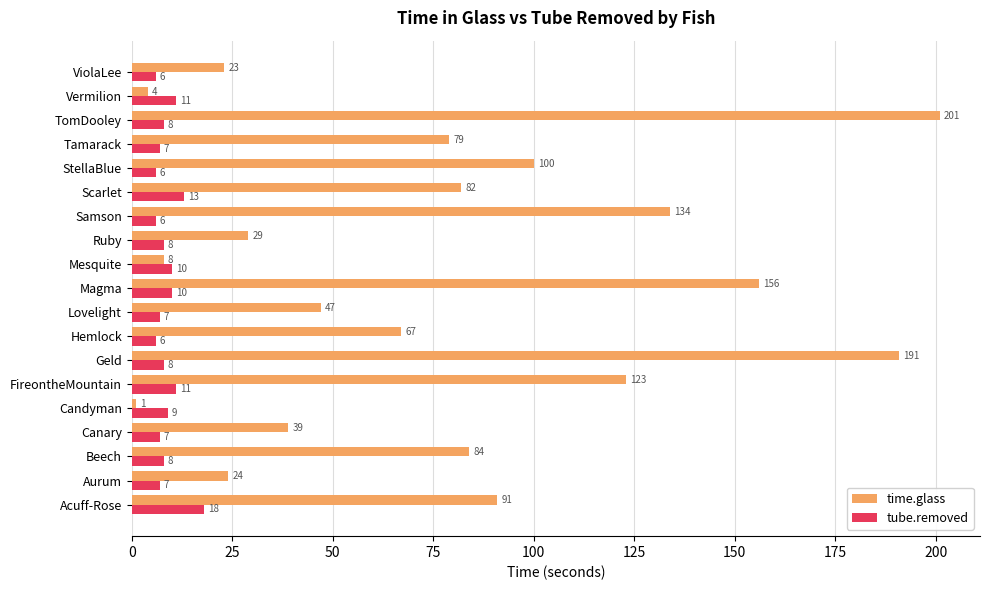

Rank the series by their maximum value, from highest to lowest.

time.glass, tube.removed